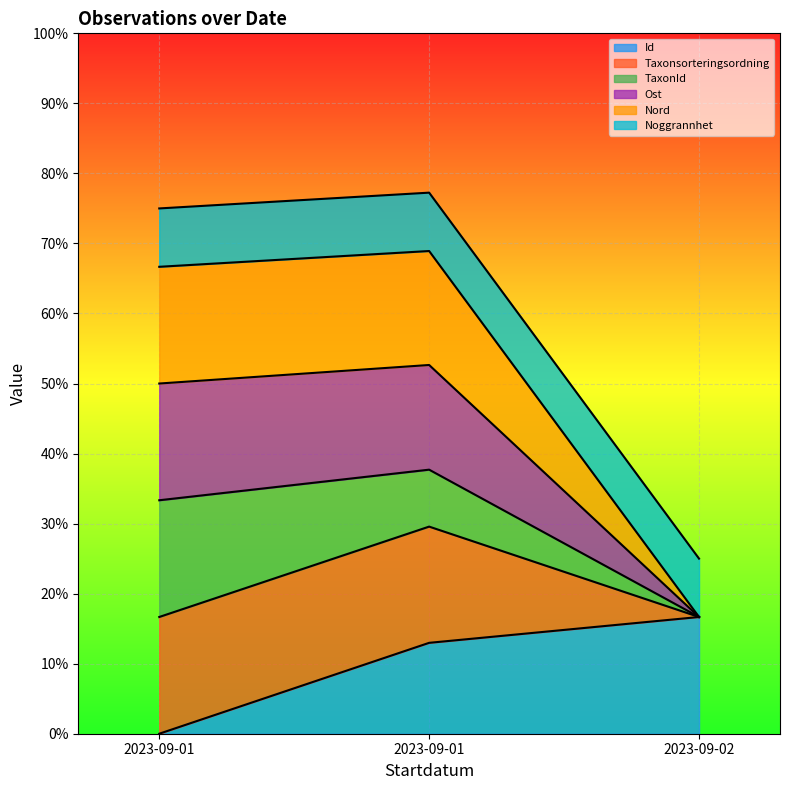

Is it true that Nord equals 52.6 at 2023-09-01?

True